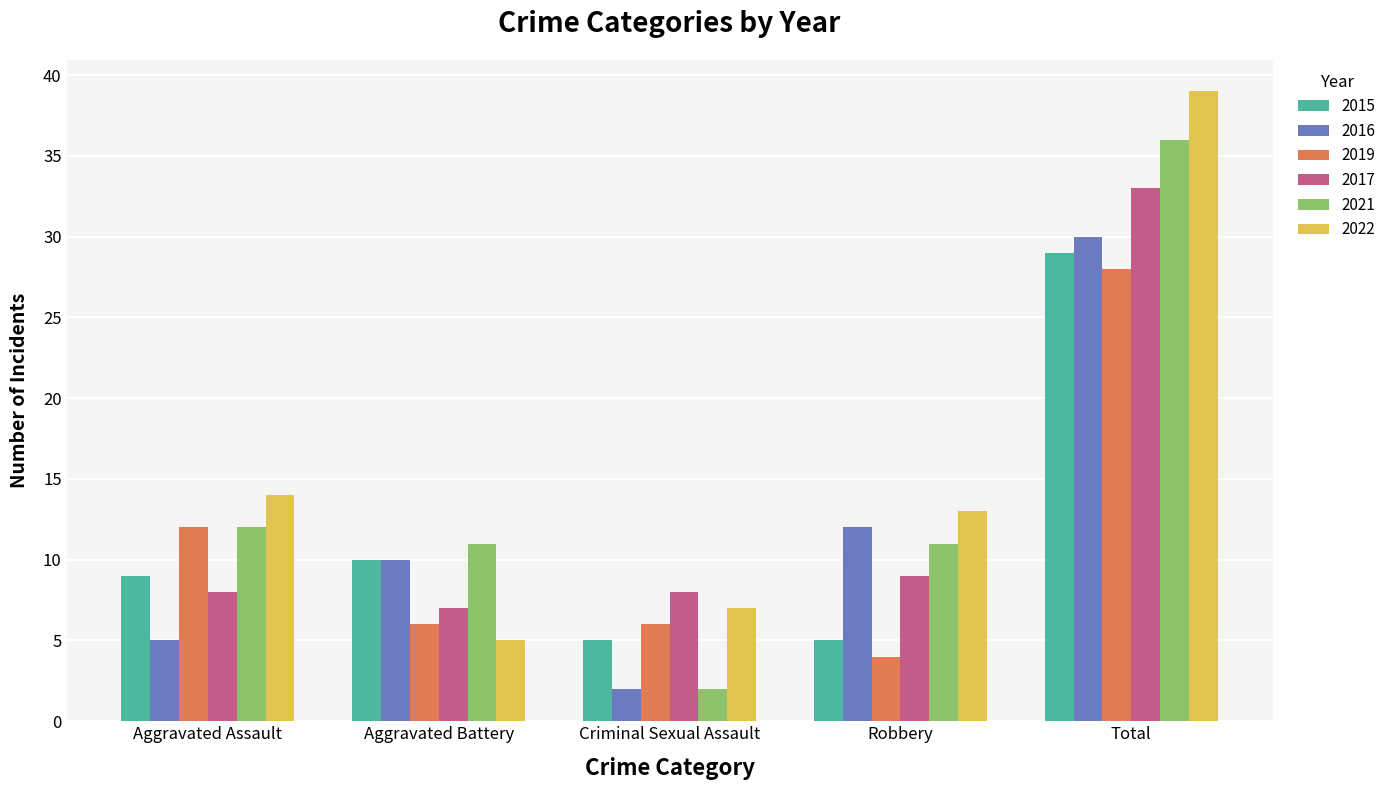

Are the bars grouped side by side (vs. stacked)?

Yes